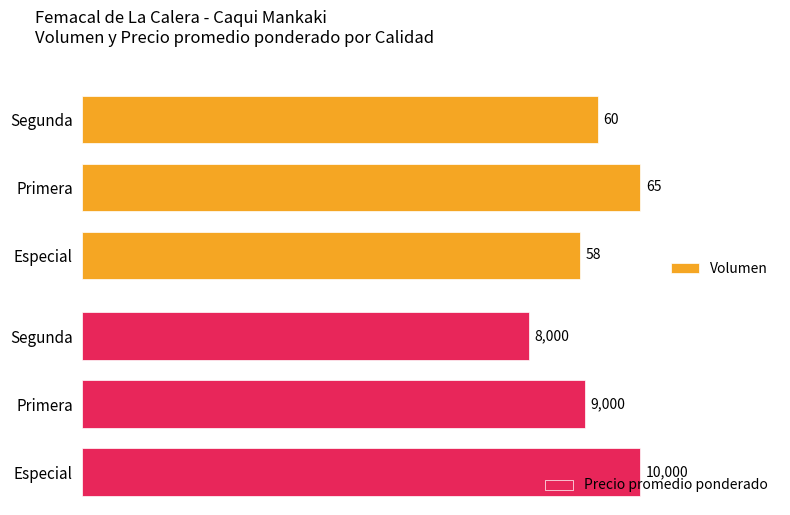

What is the sum of all Volumen values?

183